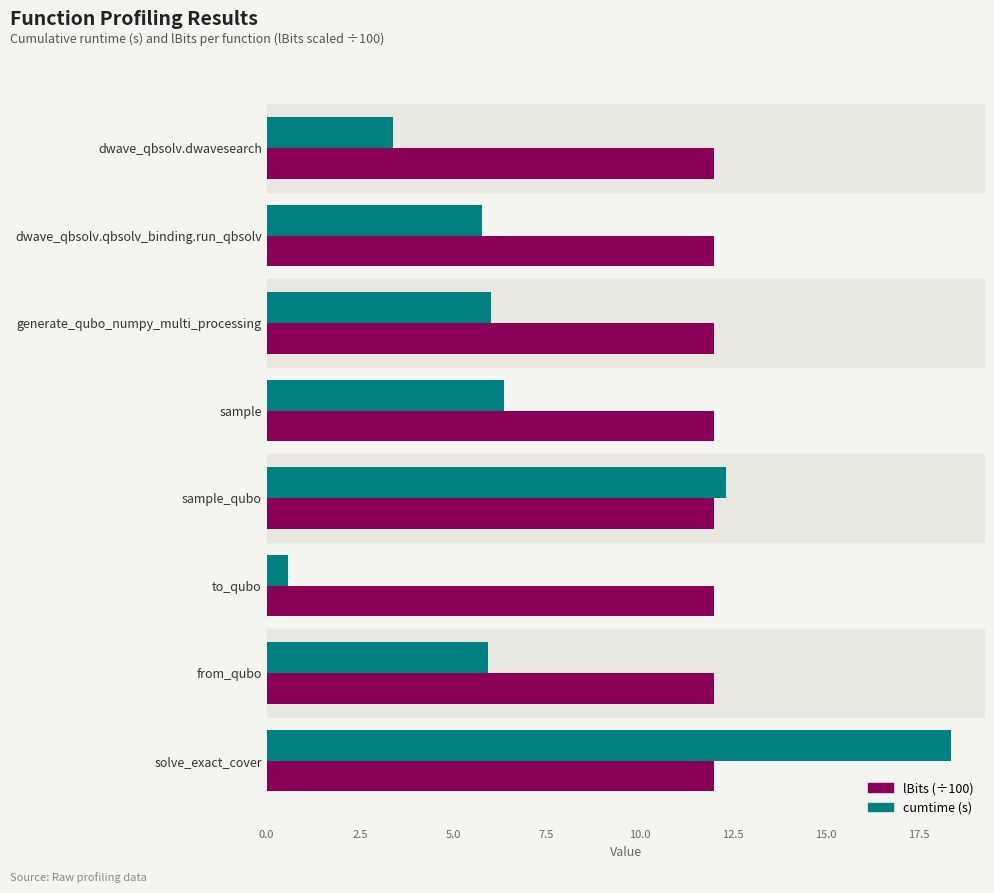

What value does the cumtime (s) series have at from_qubo?

5.9